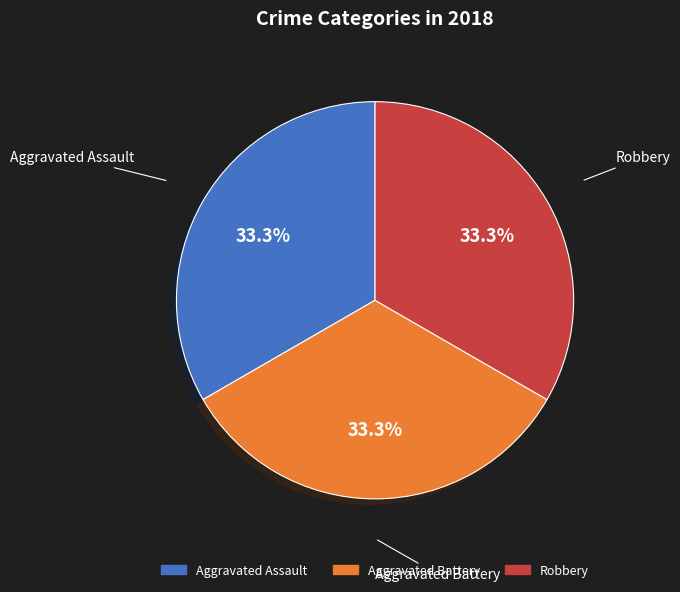

Is there a majority slice in this chart?

No